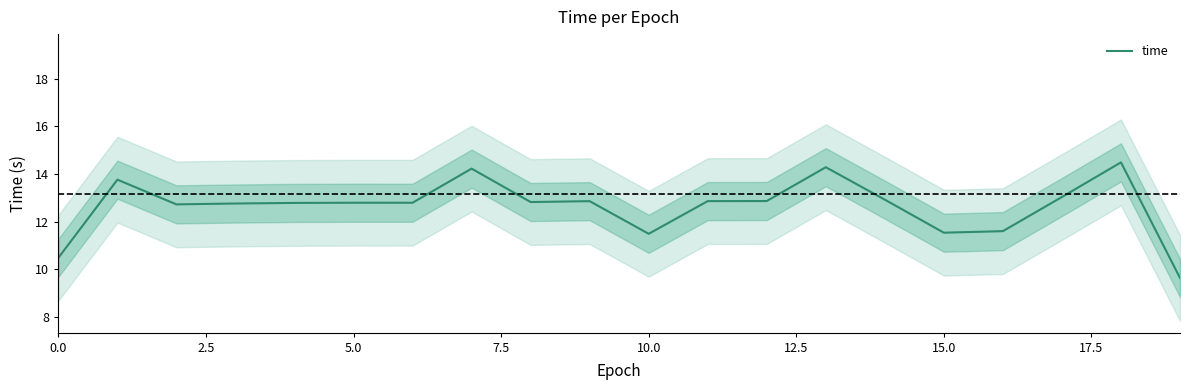

How many points are lower than both their immediate neighbors (excluding endpoints)?

5